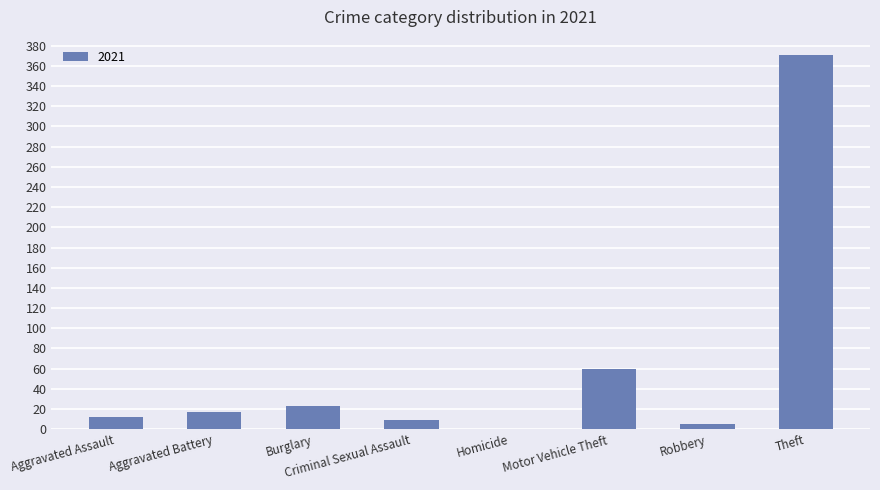

Which label corresponds to the largest value in the chart?

Theft